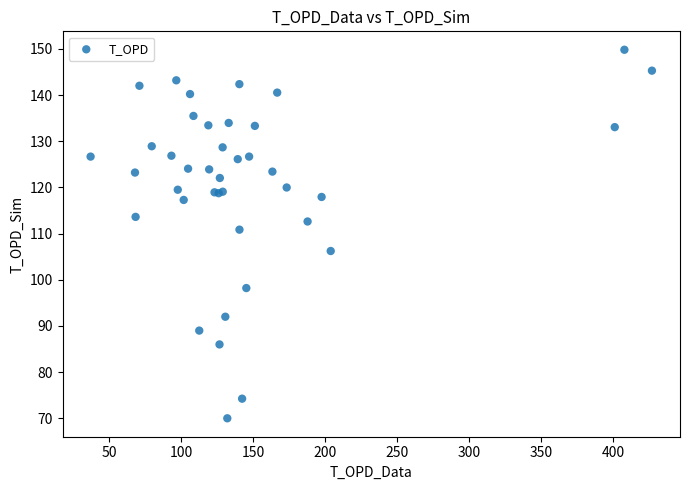

What Y value in the scatter plot is closest to 109?

110.9